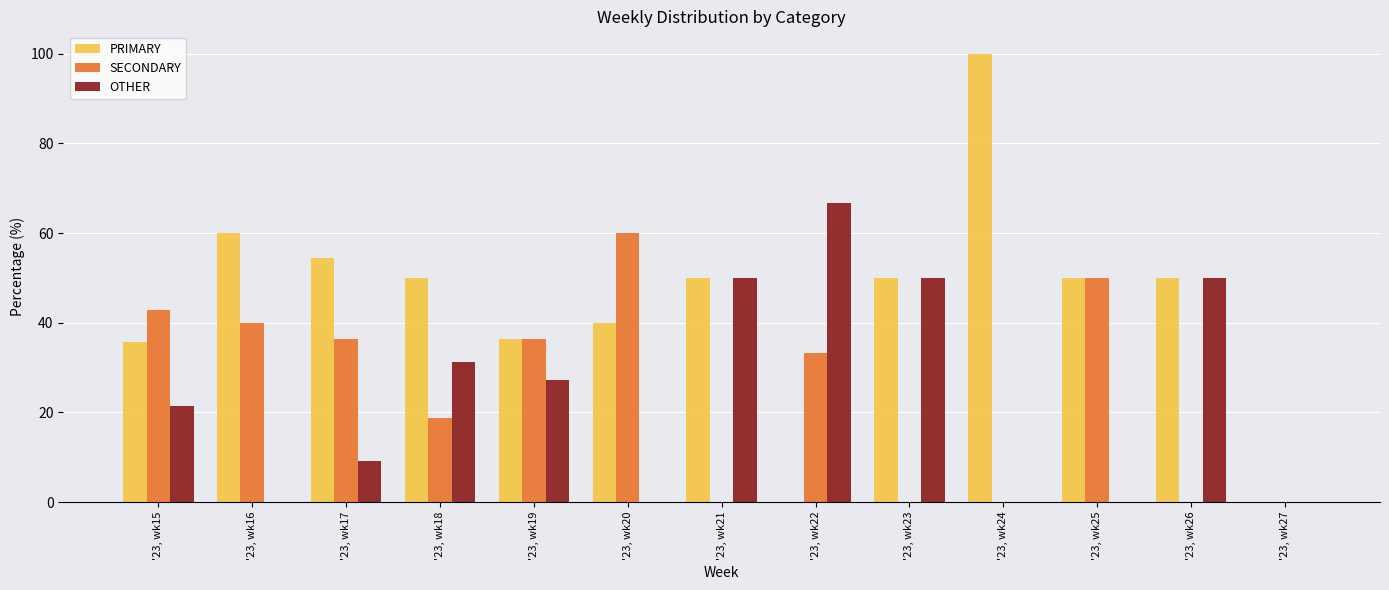

The SECONDARY series shows 50.7 at '23, wk19. True or false?

False